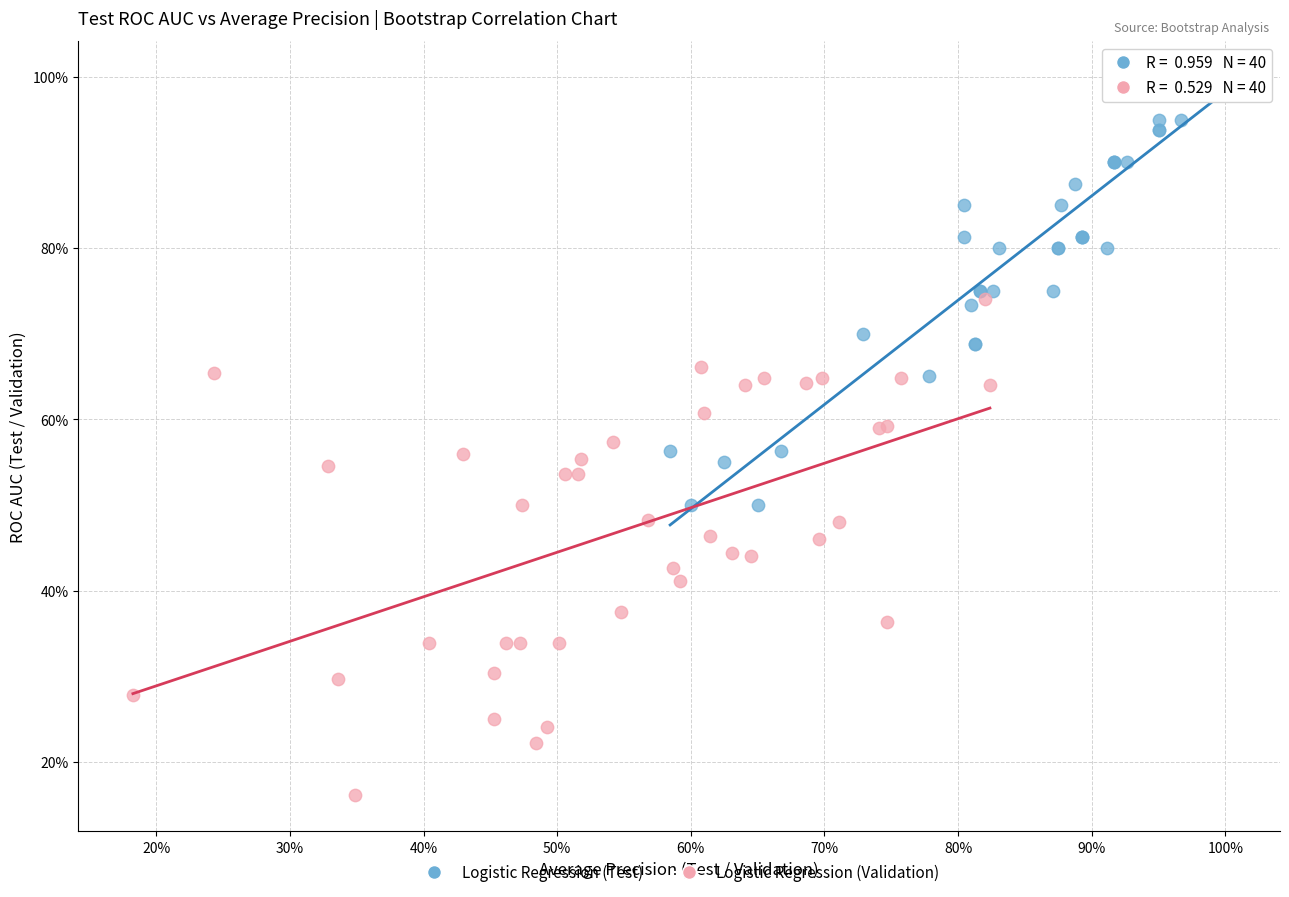

Which series reaches the minimum Y coordinate?

Logistic Regression (Validation)